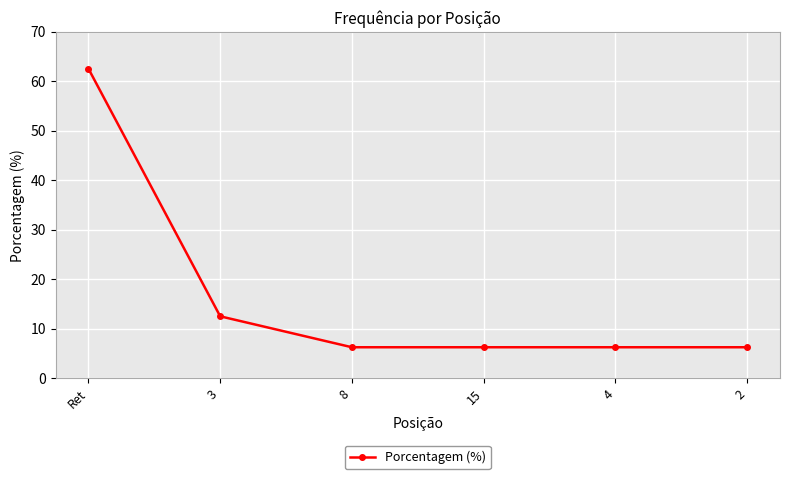

What is the label of the 2nd point from the right?

4